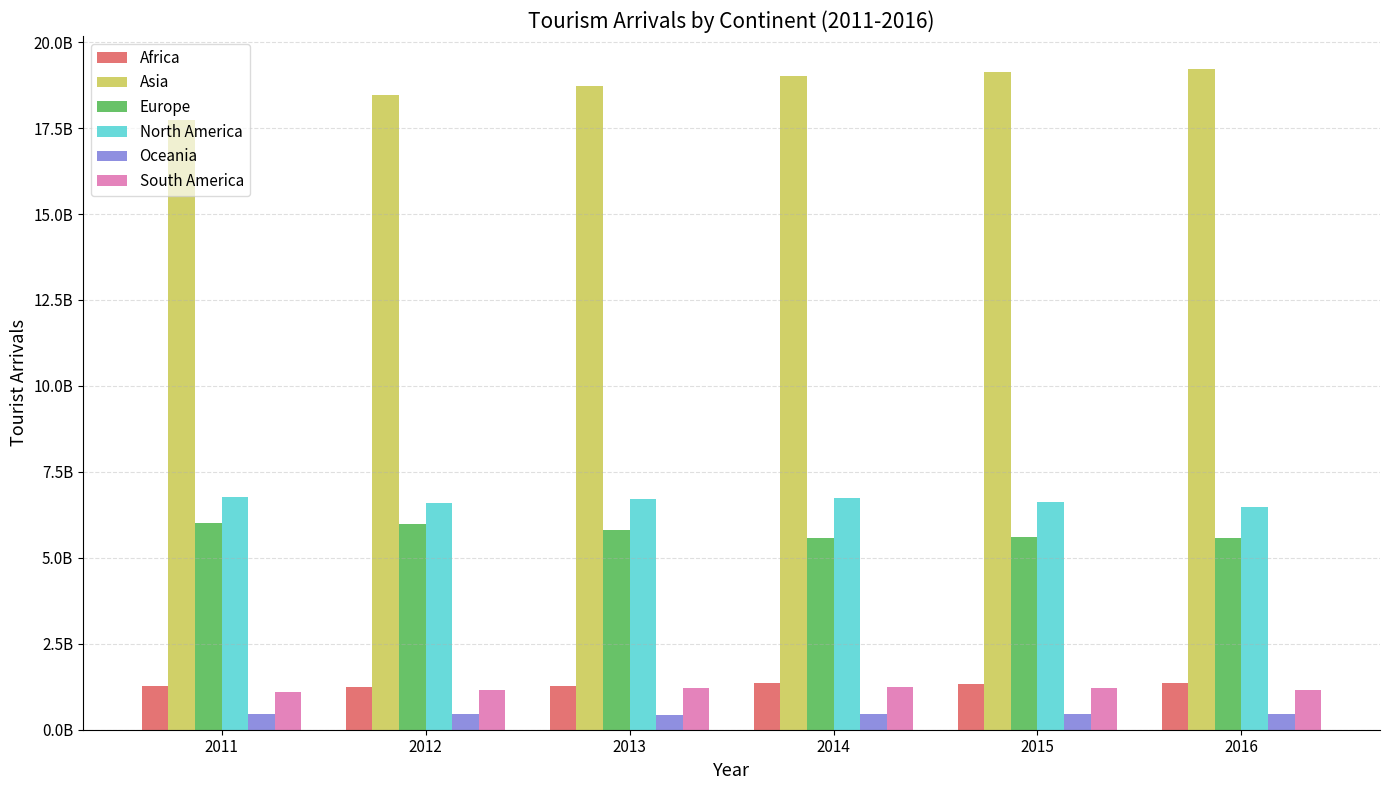

Which category has the lowest value in the Oceania series?

2013